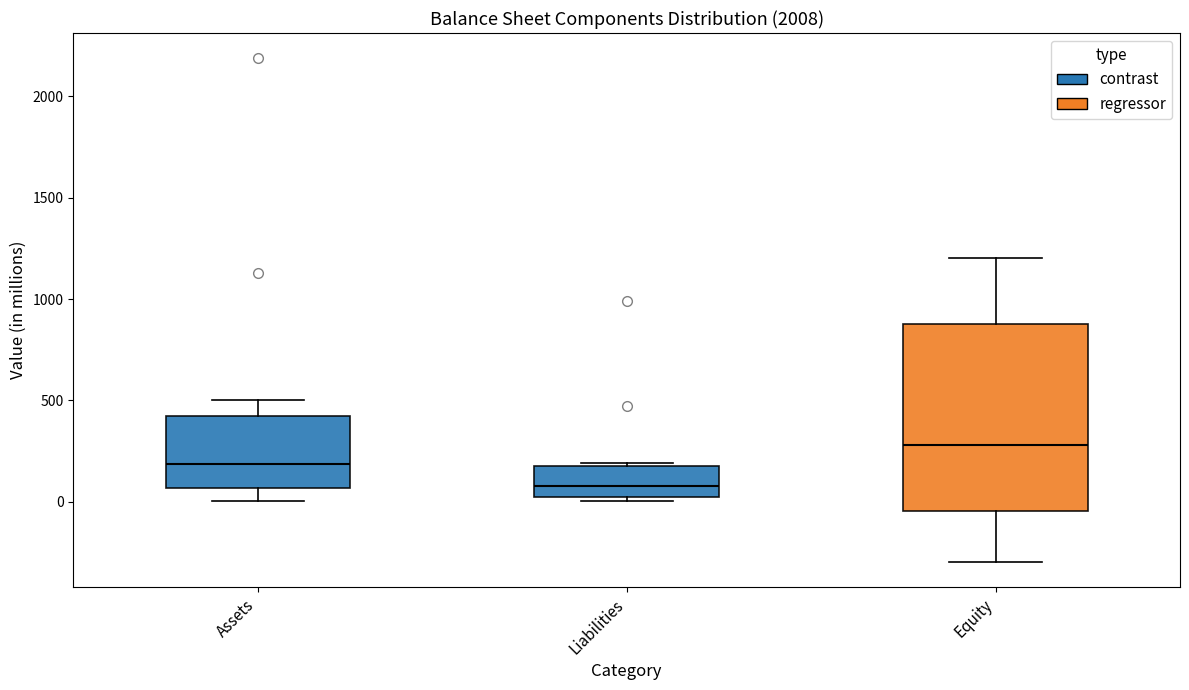

Which box is the tallest, from its lower edge to its upper edge?

Equity